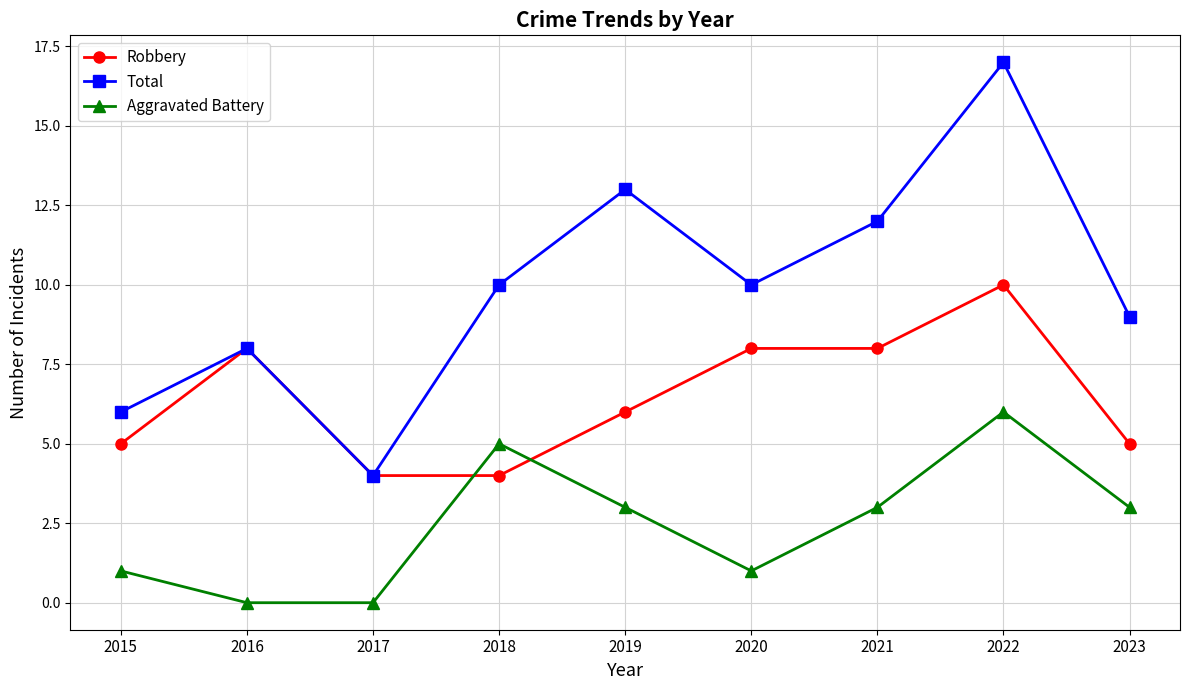

Which series has the largest range (max minus min)?

Total